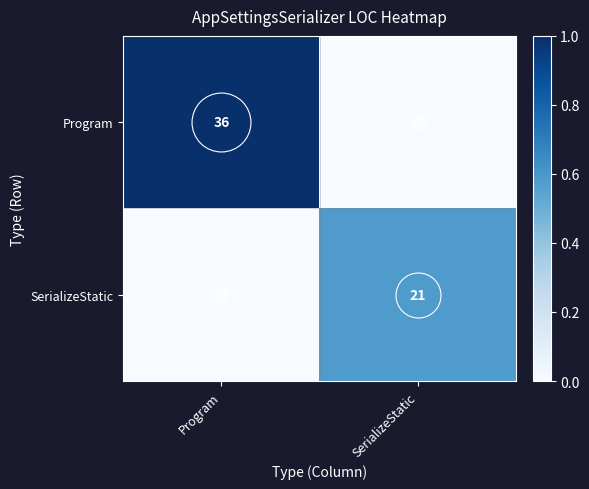

Rank the series by their maximum value, from highest to lowest.

Program, SerializeStatic